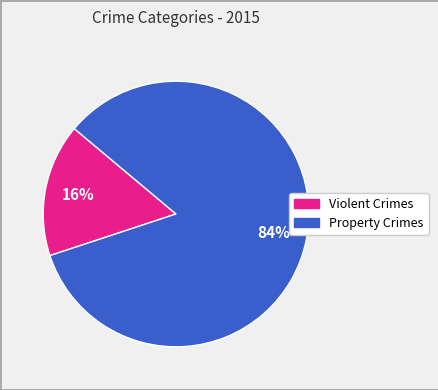

To the nearest percent, what is the difference between the largest and smallest slice percentages?

68%